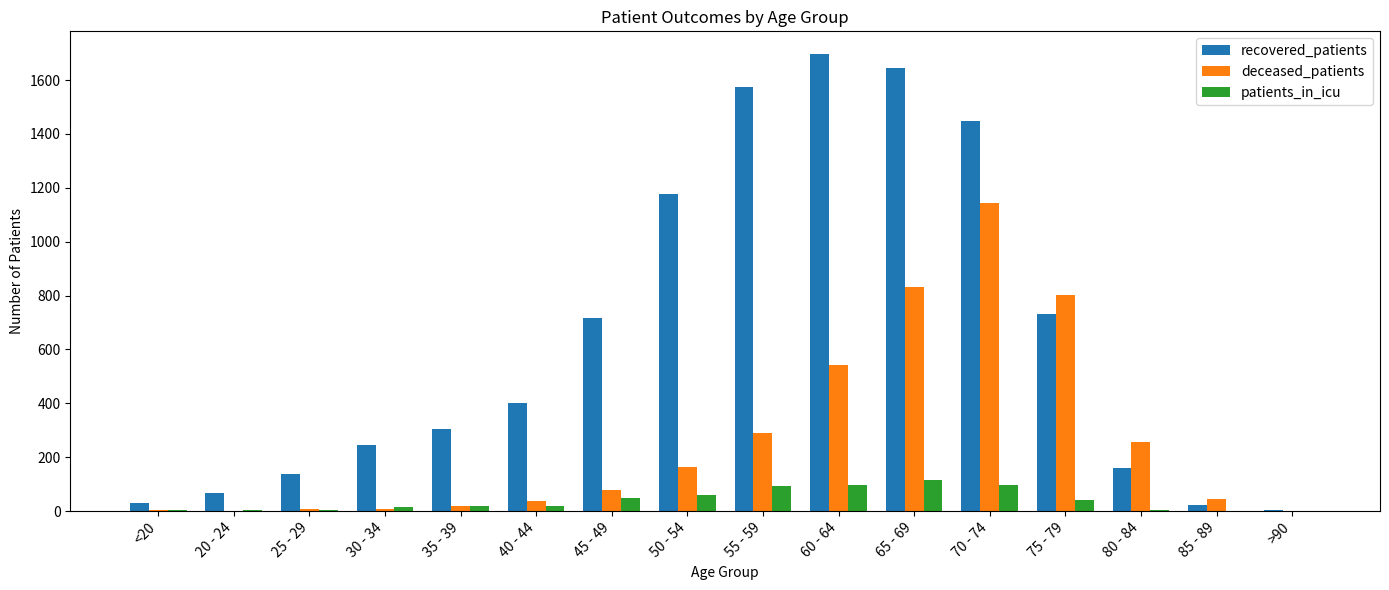

Is the value of recovered_patients at 35 - 39 greater than the value of deceased_patients at 30 - 34?

Yes